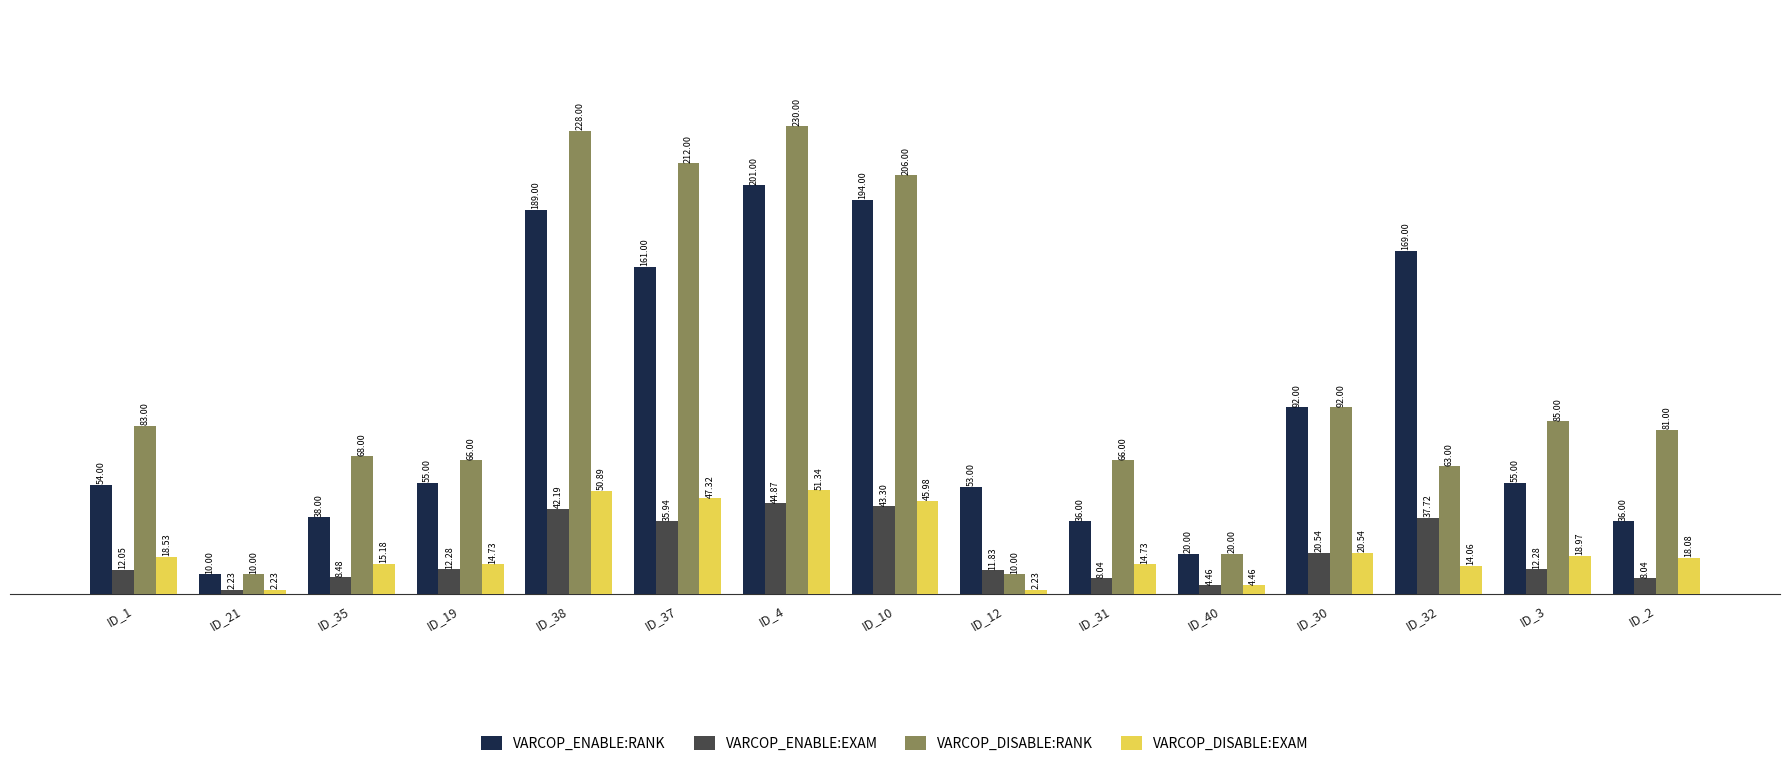

At how many categories does at least one series exceed 19?

14